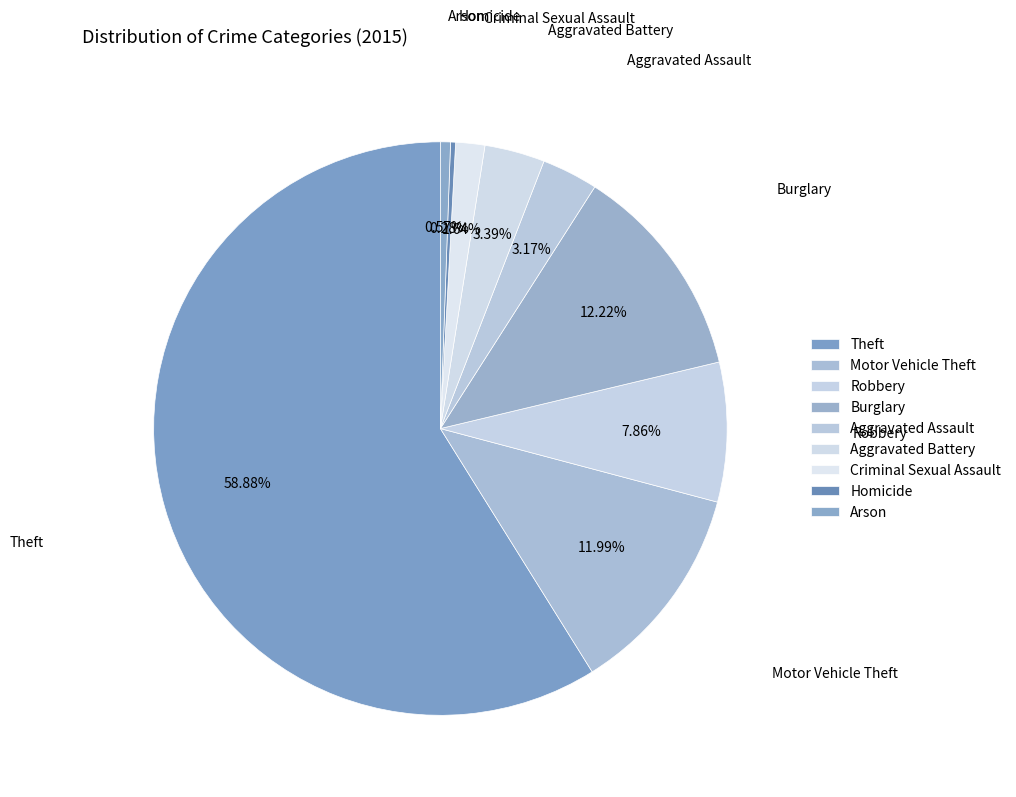

What is the change in value from Motor Vehicle Theft to Aggravated Battery?

-152